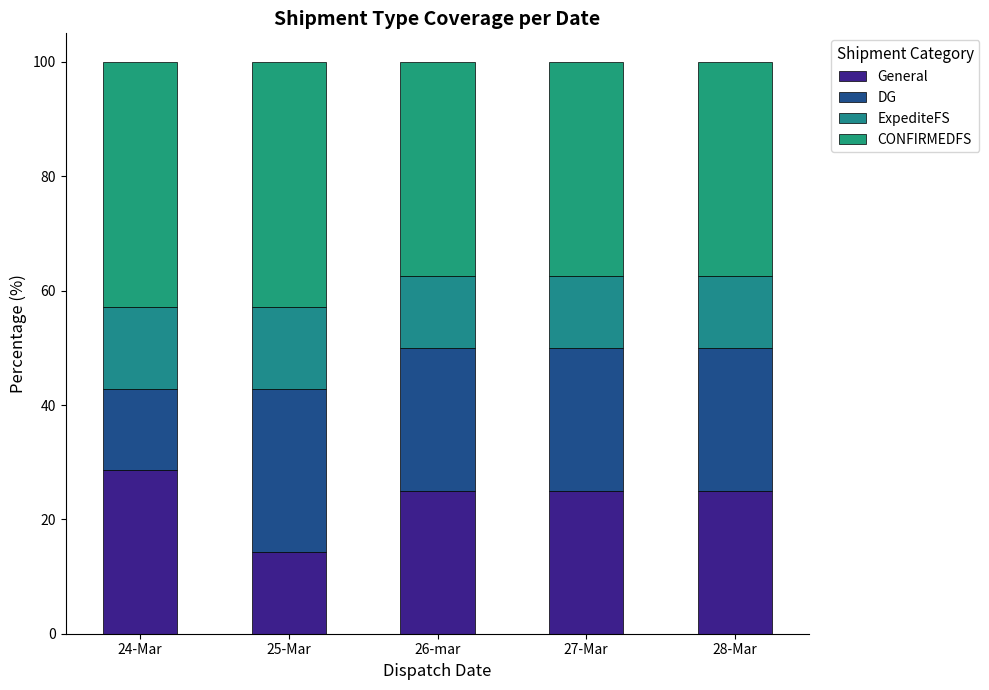

How many categories are shown in the chart?

5